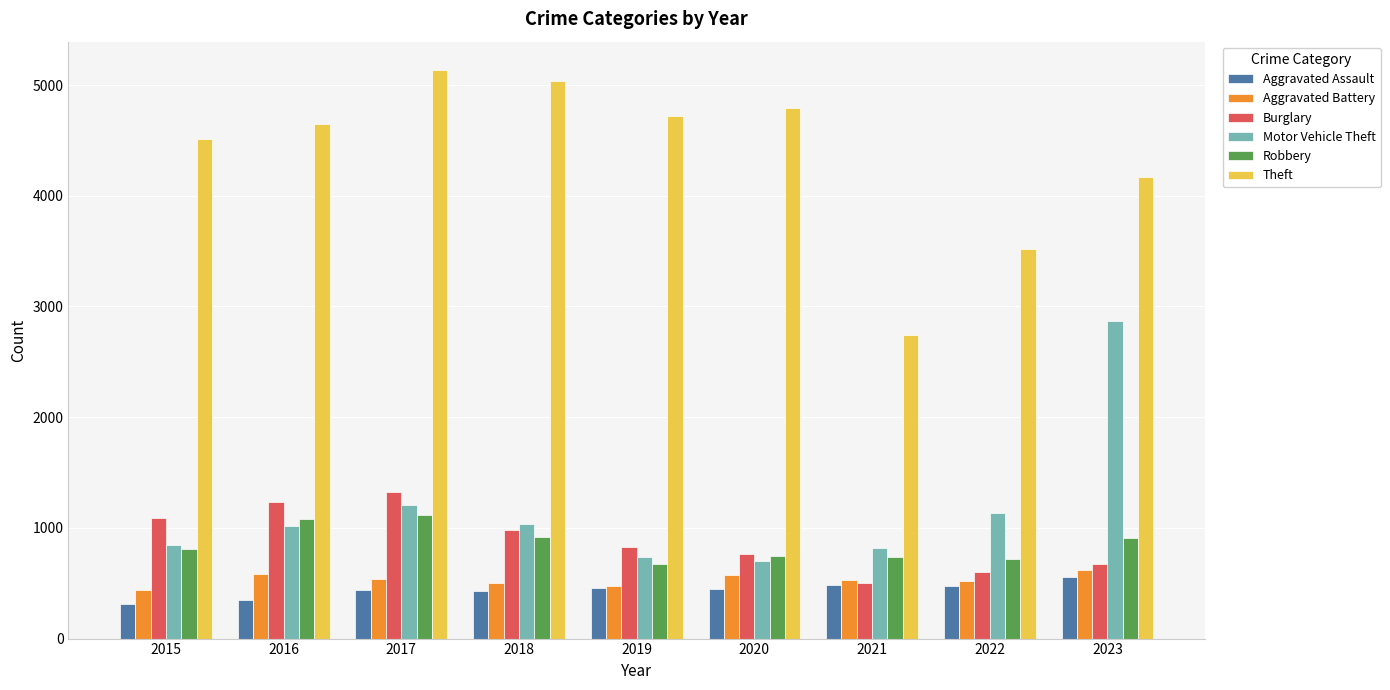

How many bars are there in each group?

6